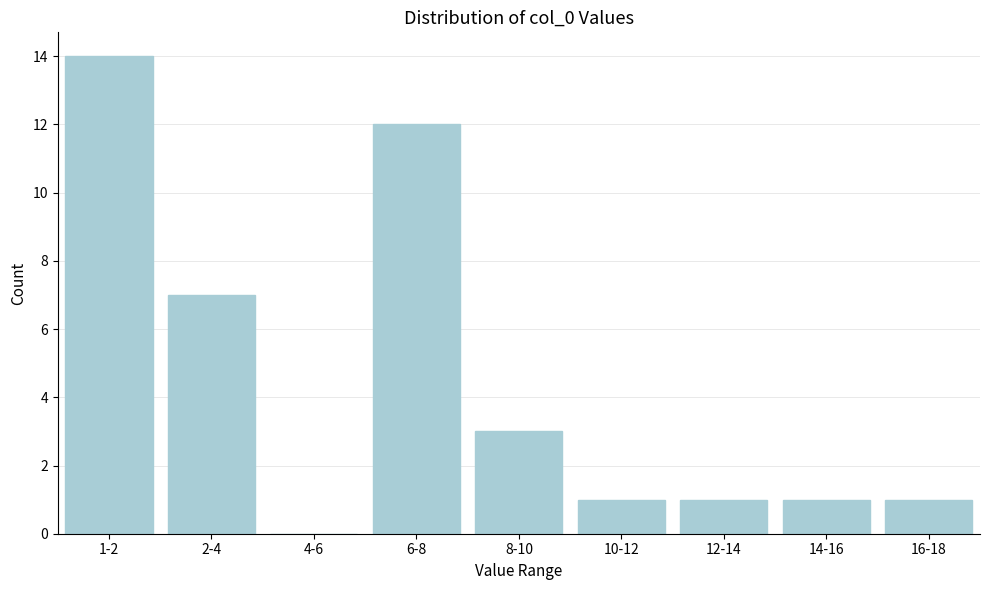

Reading left to right, list all the values displayed in this chart.

1-2=14	2-4=7	4-6=0	6-8=12	8-10=3	10-12=1	12-14=1	14-16=1	16-18=1